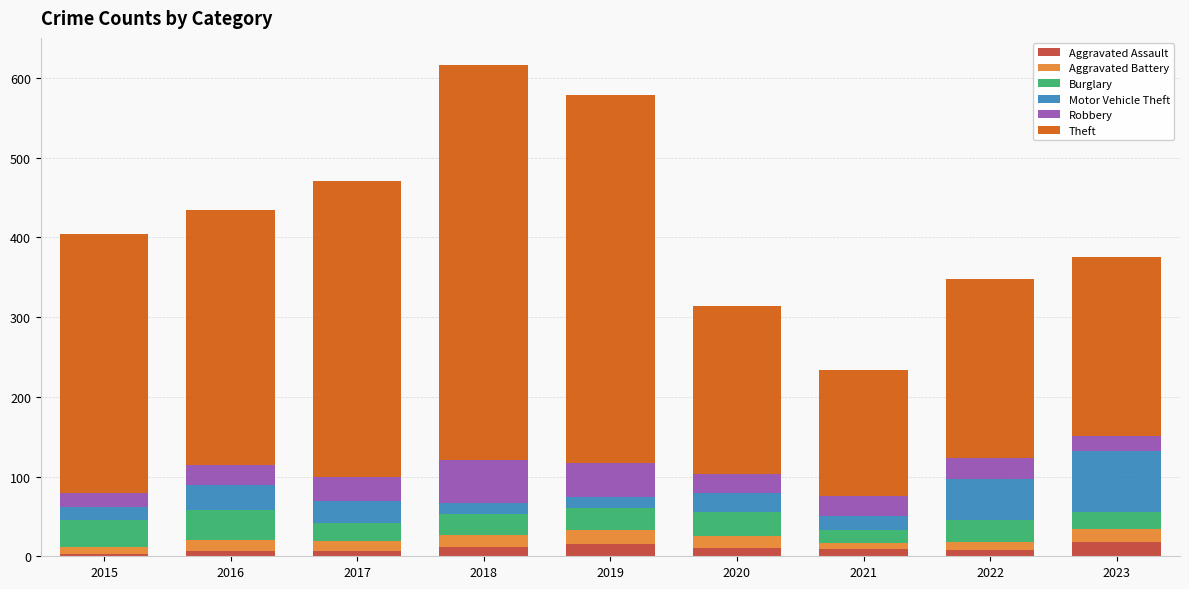

The Aggravated Assault series shows 12 at 2018. True or false?

True